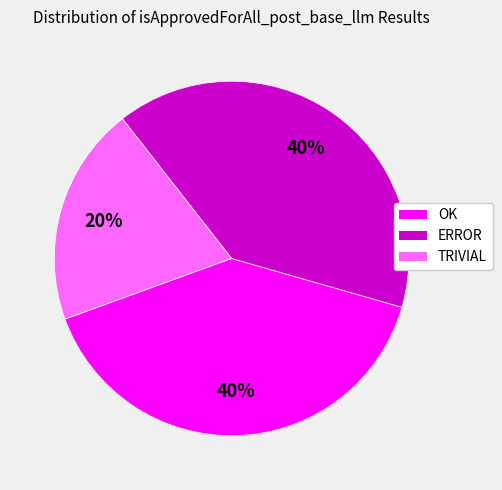

What is the ratio of the value at TRIVIAL to the value at OK?

0.5